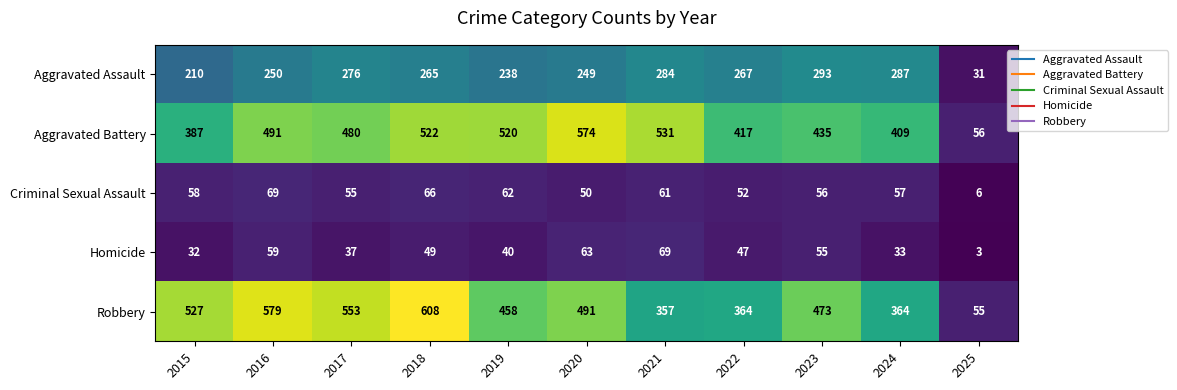

Rank the series at 2018 from highest to lowest value.

Robbery, Aggravated Battery, Aggravated Assault, Criminal Sexual Assault, Homicide